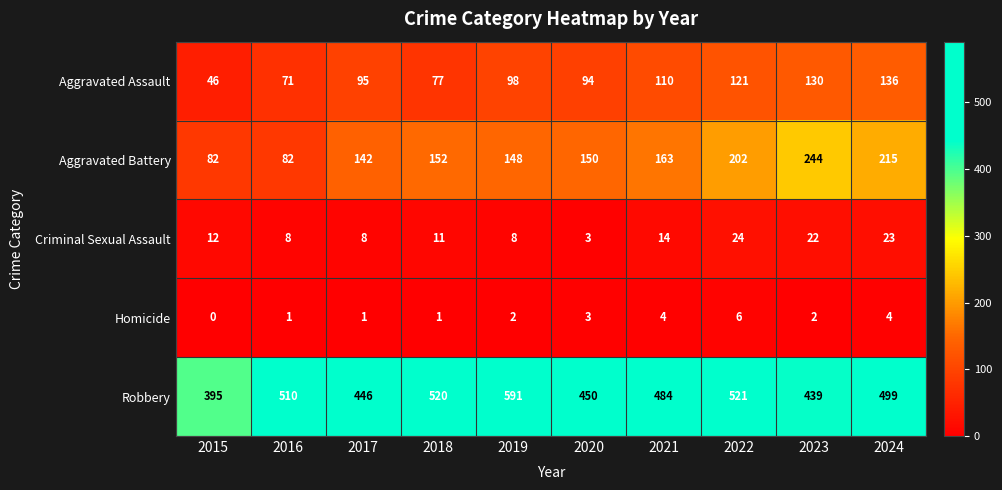

What is the difference between the maximum and second lowest values in the Criminal Sexual Assault series?

16